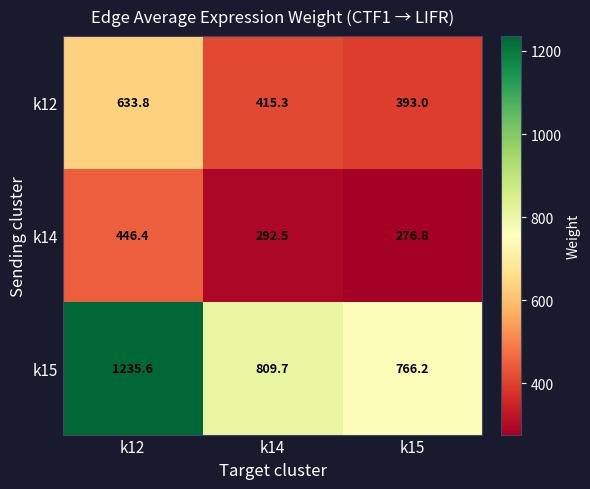

What is the difference between the highest and lowest values at k12?

789.2